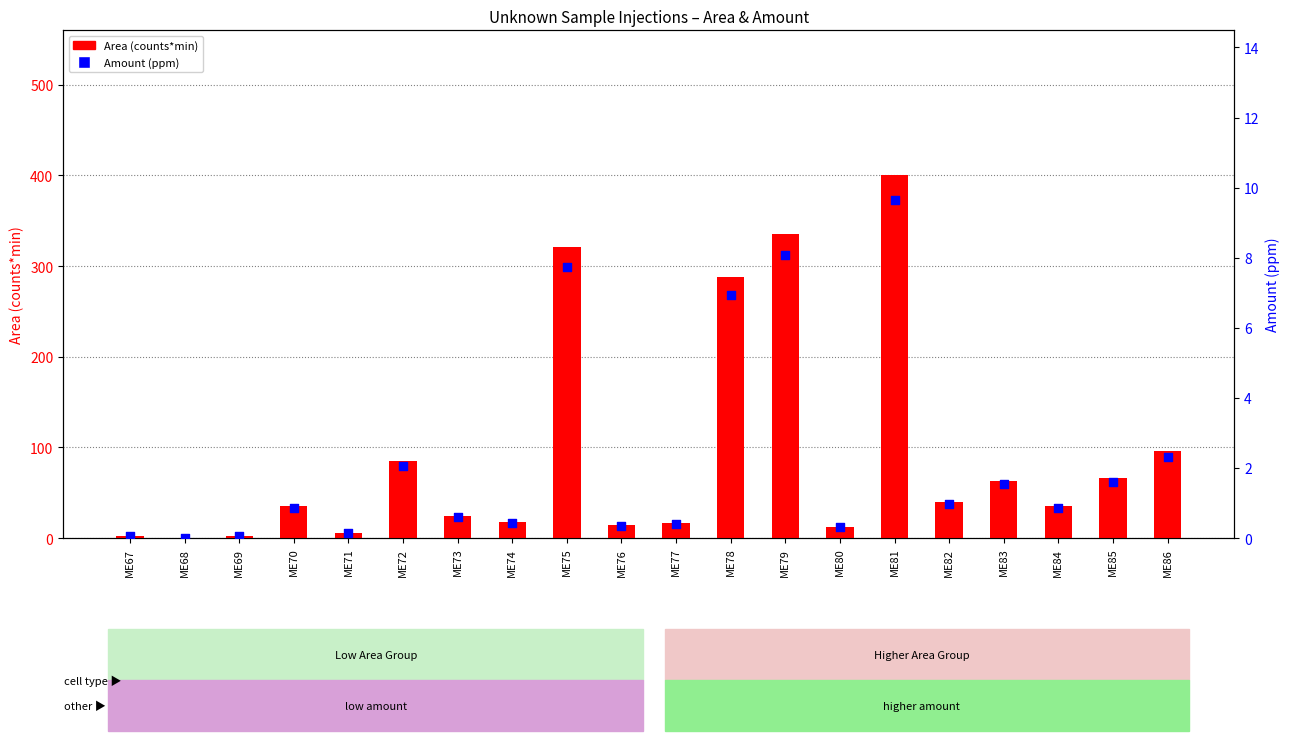

Which series contains the lowest Y value?

Area (counts*min)